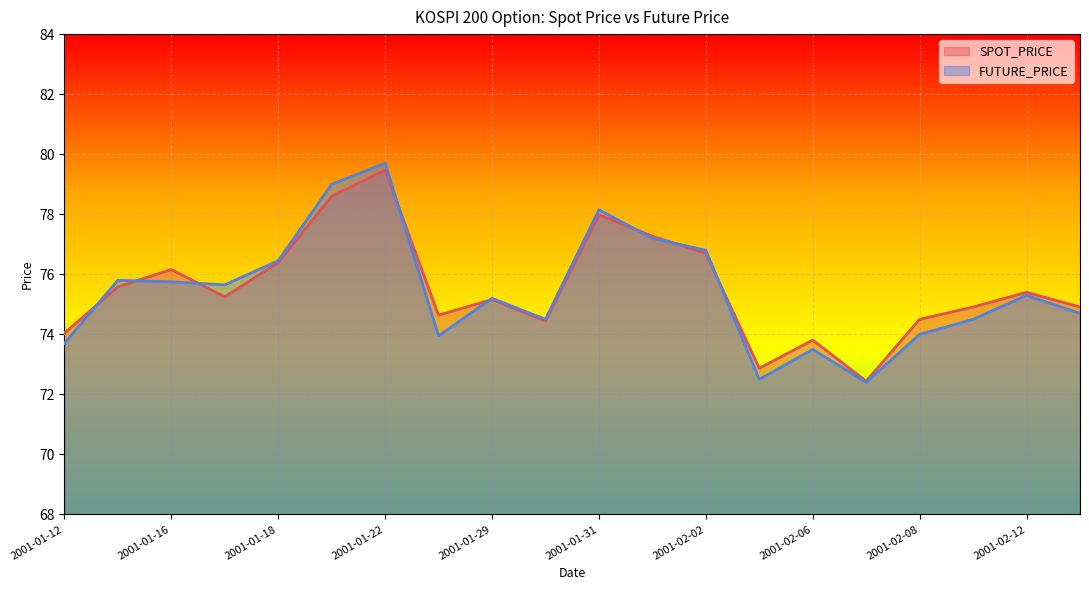

Which has a higher value, 2001-01-15 or 2001-01-17?

2001-01-15